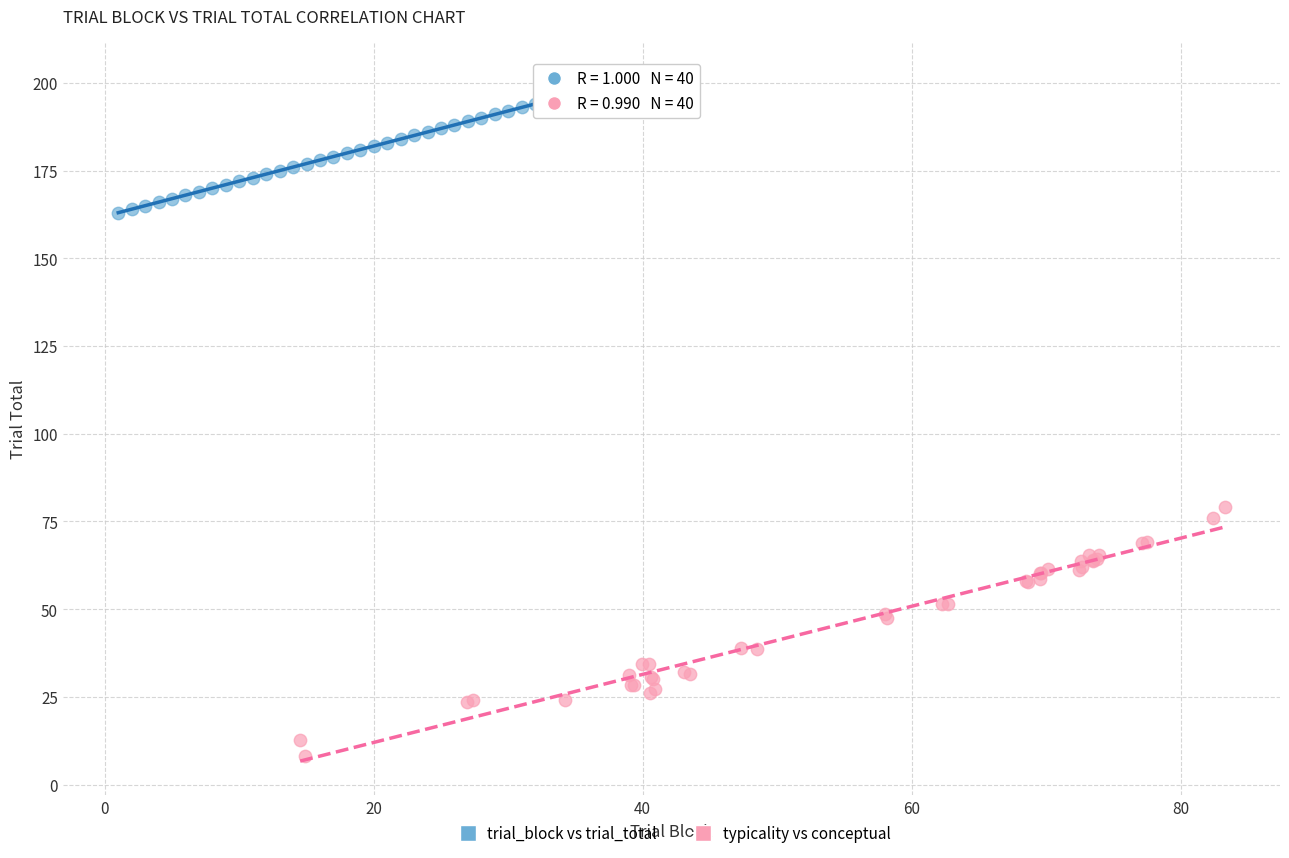

Which series has the largest Y range (max minus min)?

typicality vs conceptual